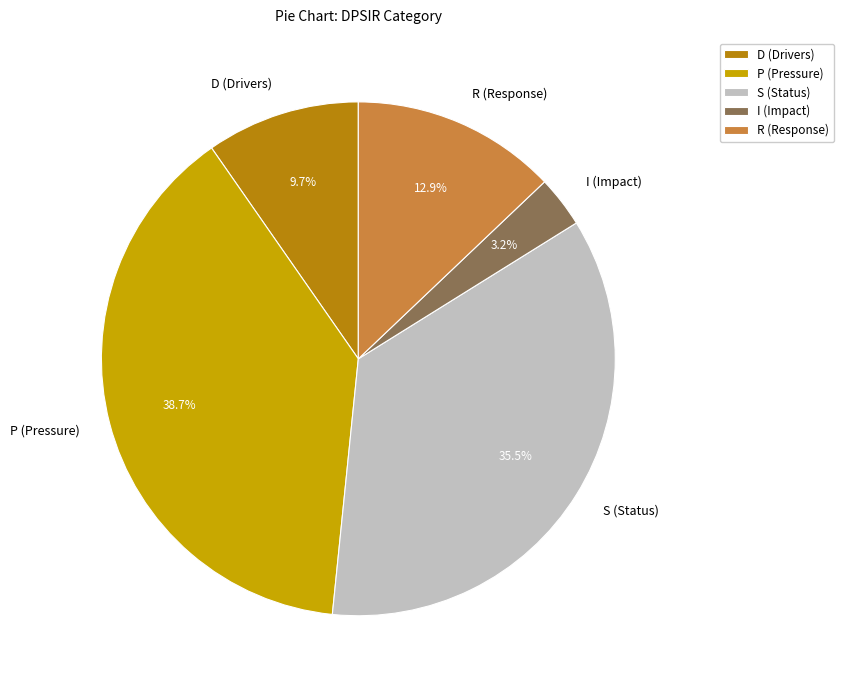

The R (Response) slice represents 21% of the pie. True or false?

False